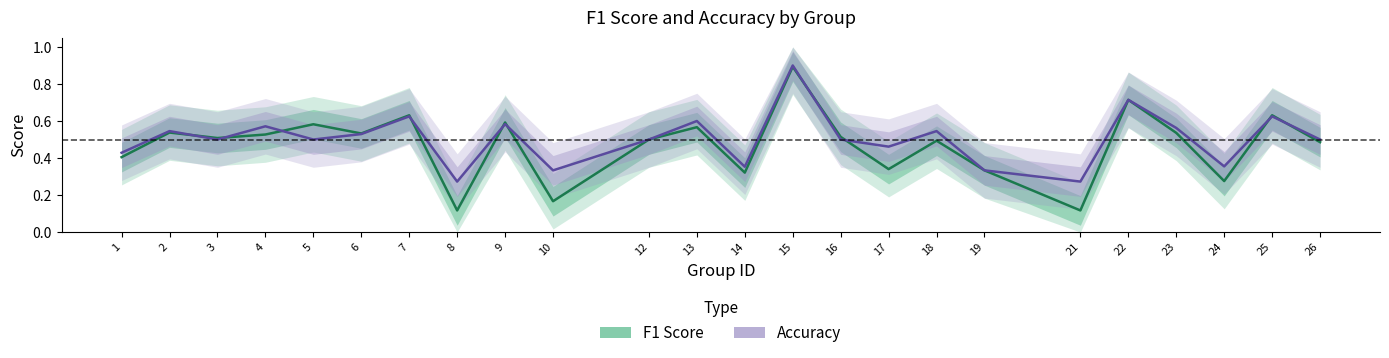

Which series has the largest total across all categories?

Accuracy